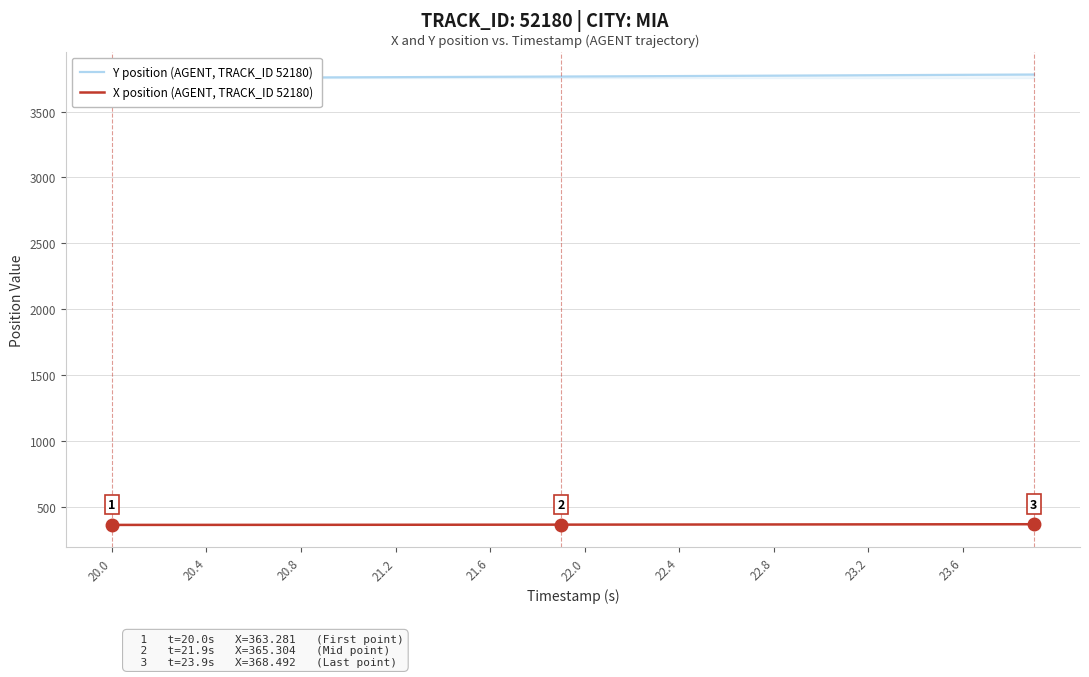

What is the value of the Y position (AGENT, TRACK_ID 52180) point at the 20th from the left?

3765.4